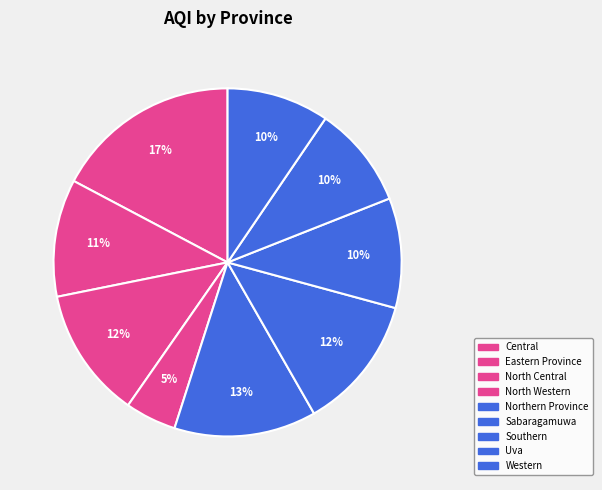

Count the number of slices in the pie.

9